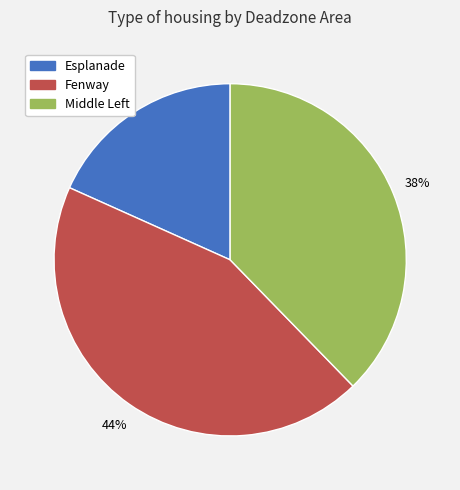

Is it true that Esplanade is 24% of the pie?

False